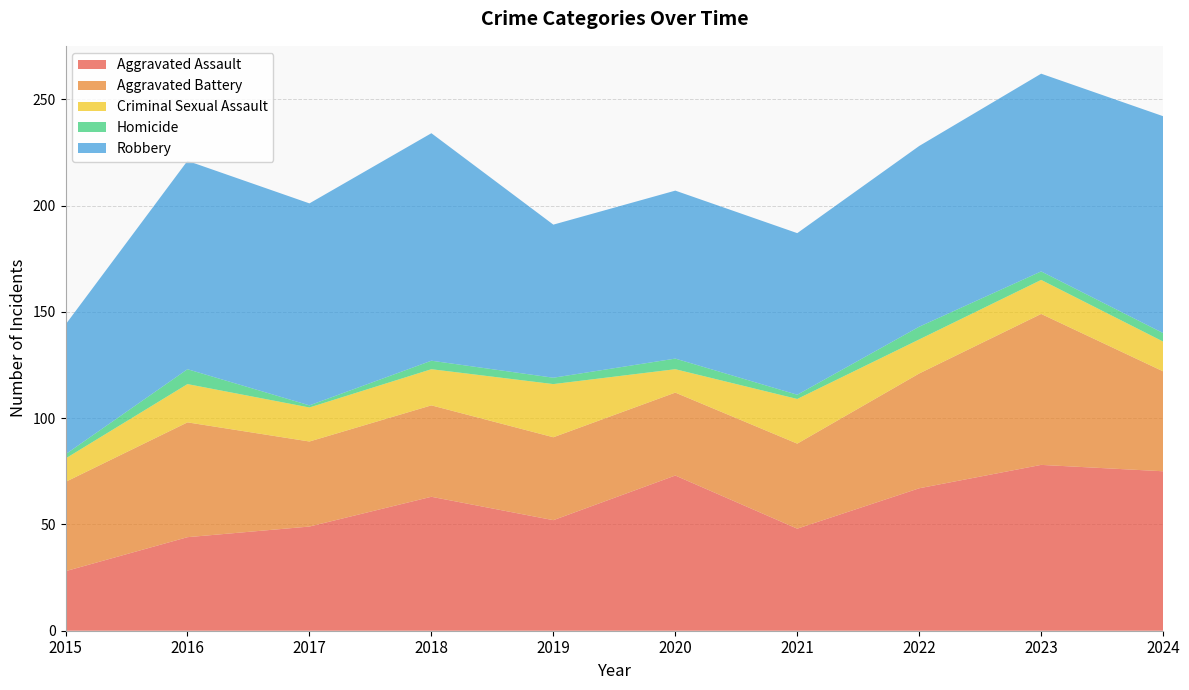

Reading left to right, extract all data points from this chart.

Aggravated Assault: 2015=28	2016=44	2017=49	2018=63	2019=52	2020=73	2021=48	2022=67	2023=78	2024=75
Aggravated Battery: 2015=42	2016=54	2017=40	2018=43	2019=39	2020=39	2021=40	2022=54	2023=71	2024=47
Criminal Sexual Assault: 2015=11	2016=18	2017=16	2018=17	2019=25	2020=11	2021=21	2022=16	2023=16	2024=14
Homicide: 2015=2	2016=7	2017=1	2018=4	2019=3	2020=5	2021=2	2022=6	2023=4	2024=4
Robbery: 2015=61	2016=98	2017=95	2018=107	2019=72	2020=79	2021=76	2022=85	2023=93	2024=102